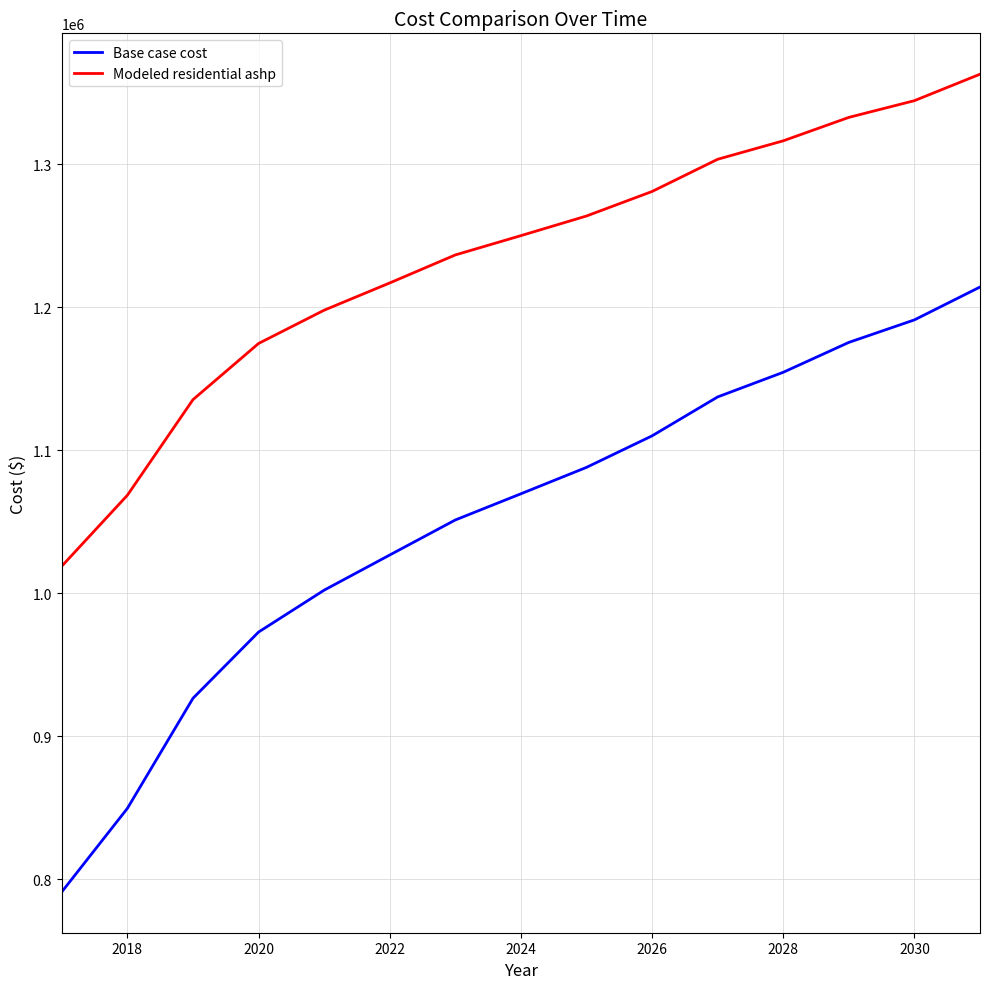

What is the minimum value shown in the chart?

791176.0